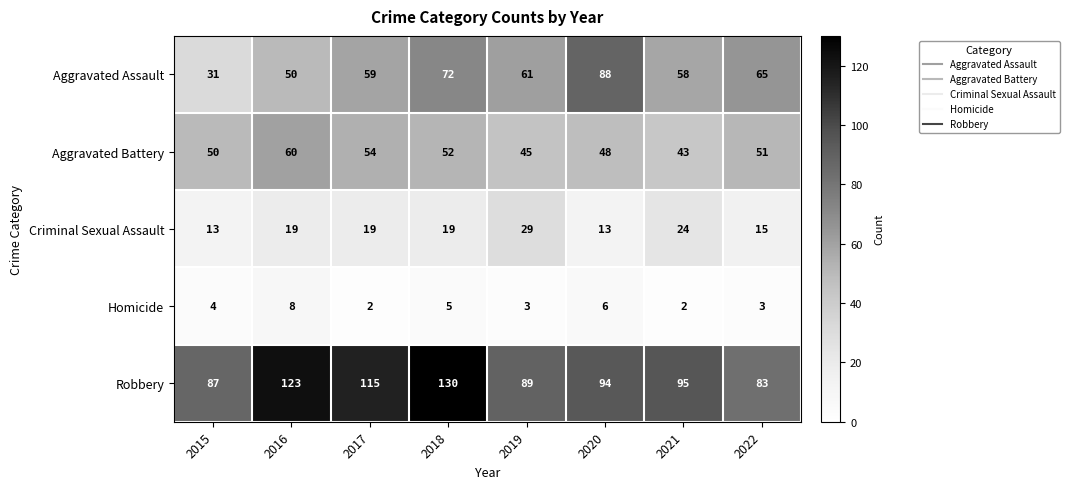

Which series has the largest total across all categories?

Robbery